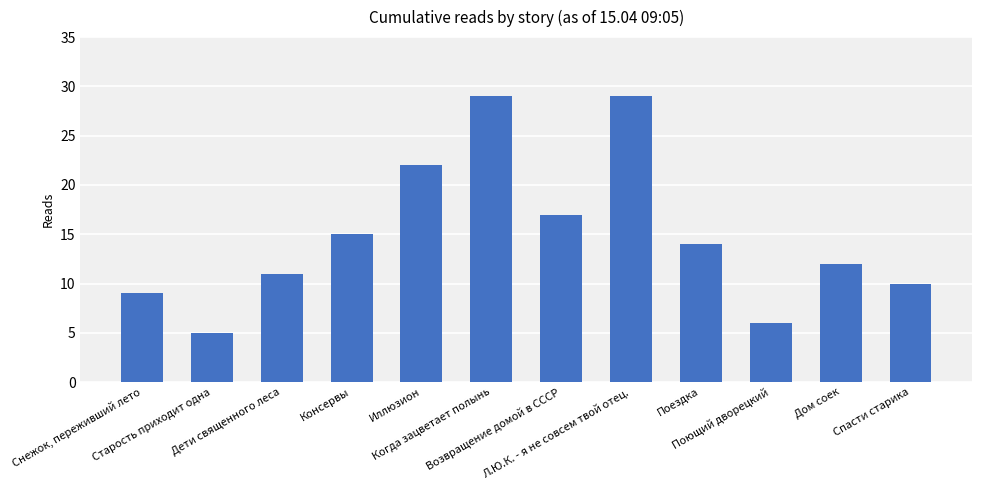

Which has a higher value, Старость приходит одна or Консервы?

Консервы